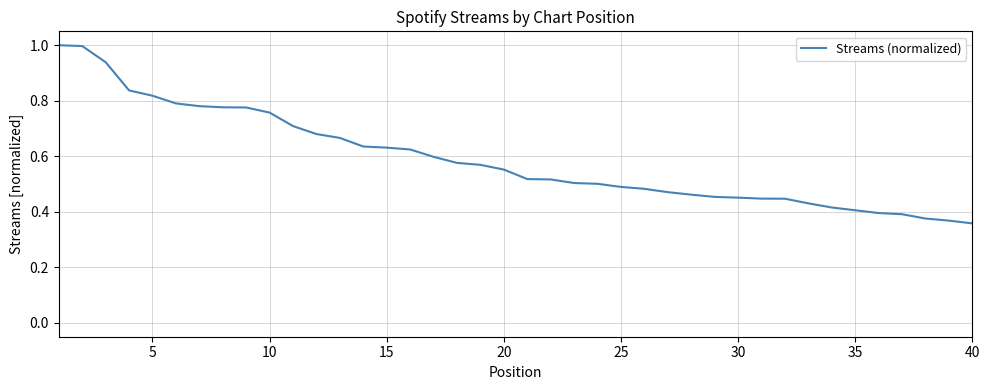

What is the greatest value displayed?

1.0